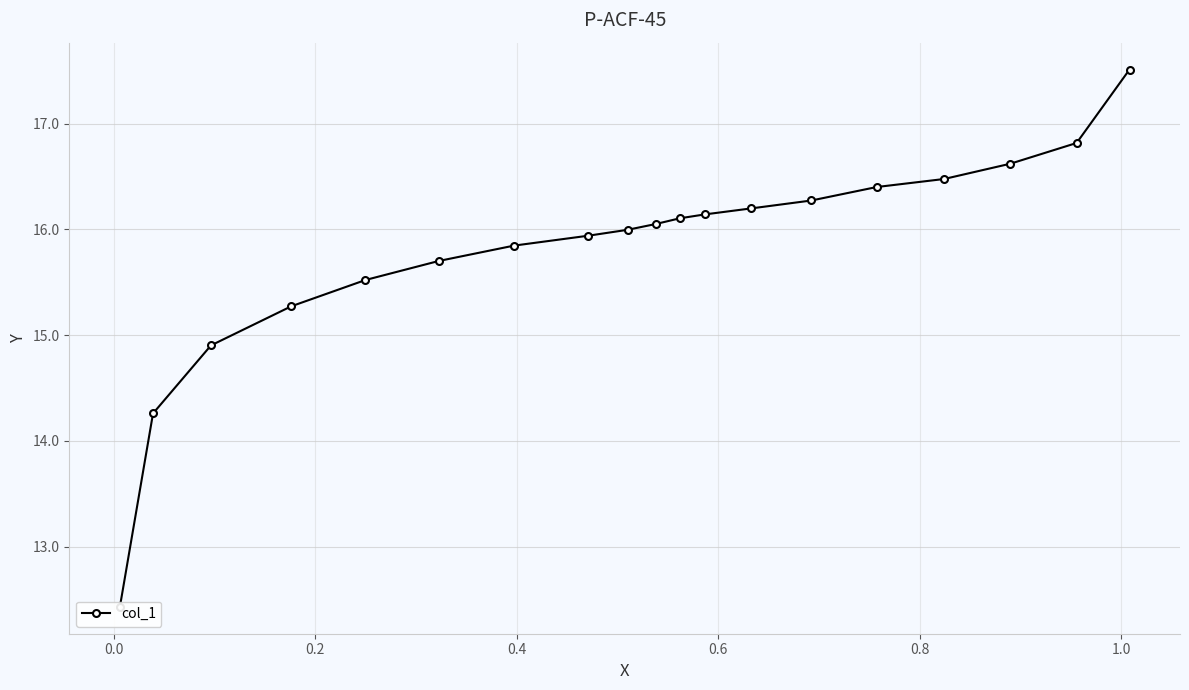

Count the number of data series in this chart.

1